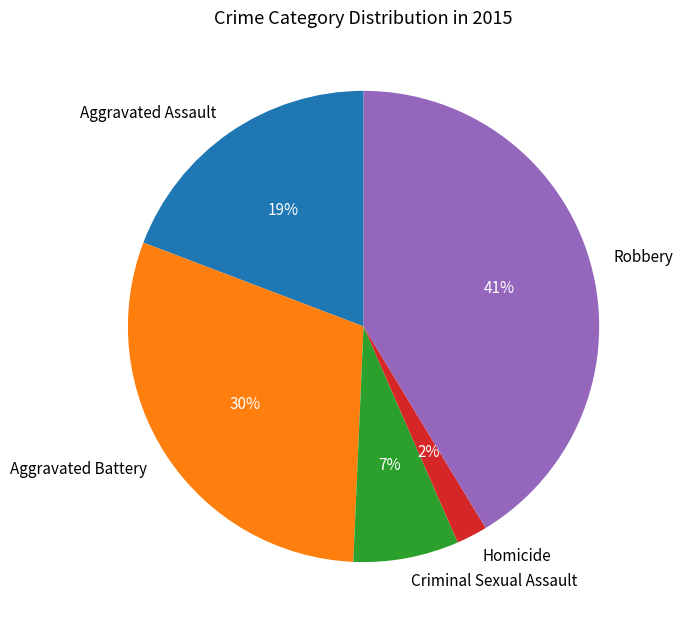

Is the sum of Aggravated Battery and Aggravated Assault greater than half?

No